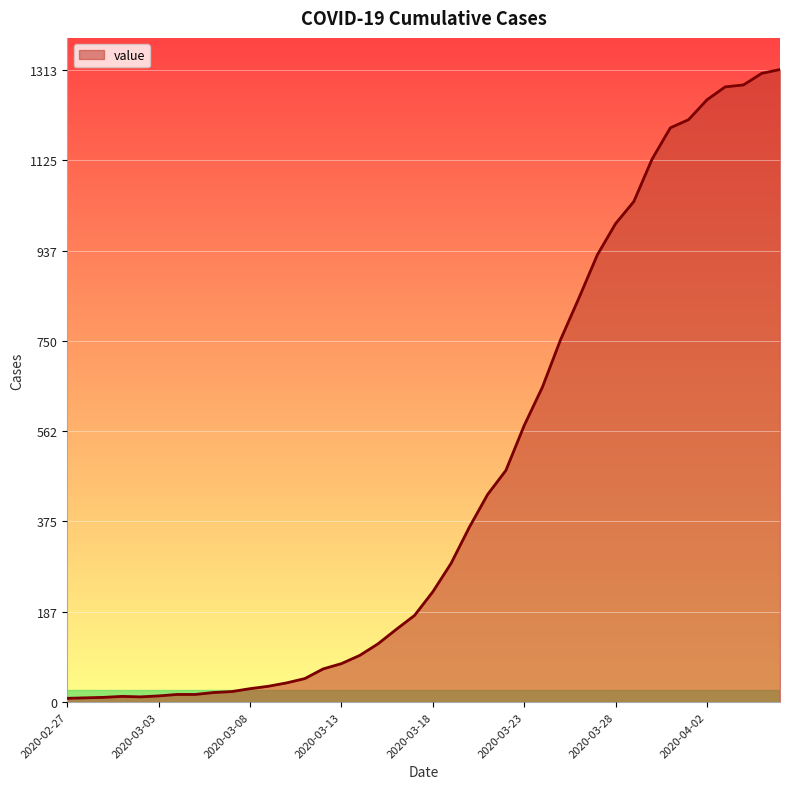

What is the maximum value shown in the chart?

1313